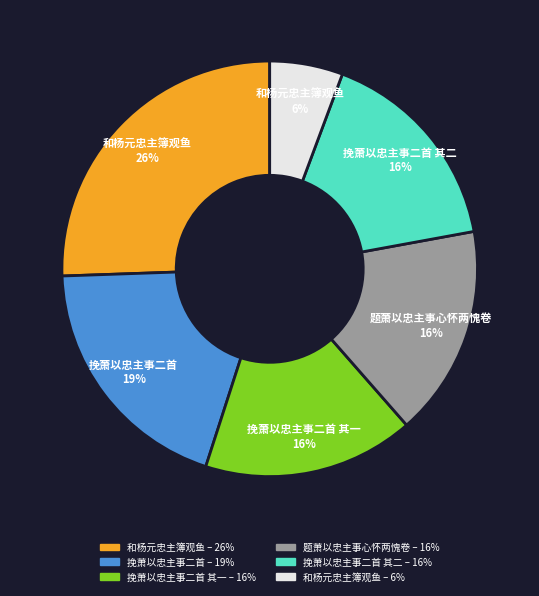

To the nearest percent, what is the average slice percentage?

17%